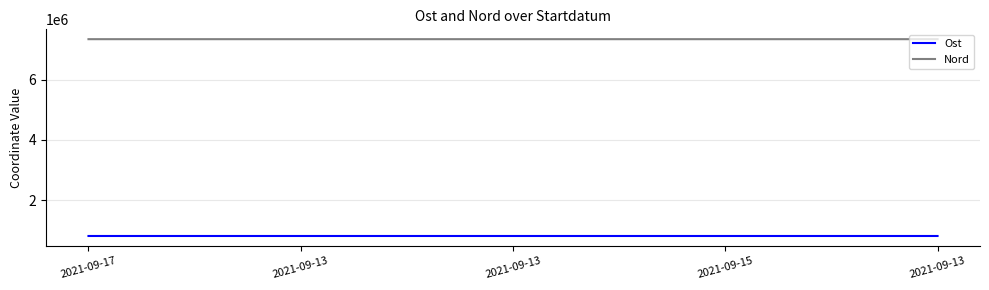

What are all the series names shown in the legend?

Ost, Nord